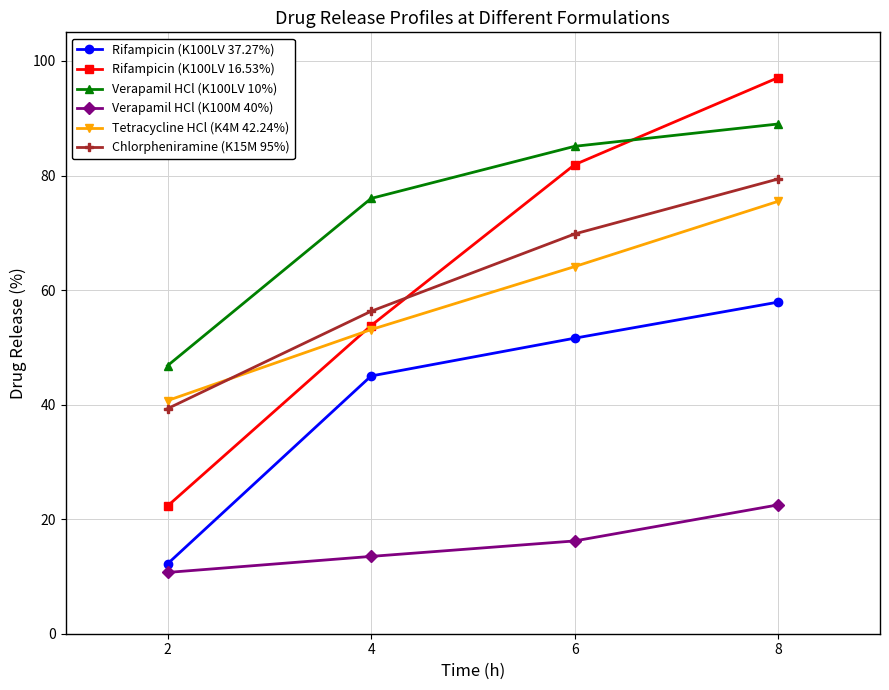

True or false: Tetracycline HCl (K4M 42.24%) and Verapamil HCl (K100LV 10%) cross at least once.

False